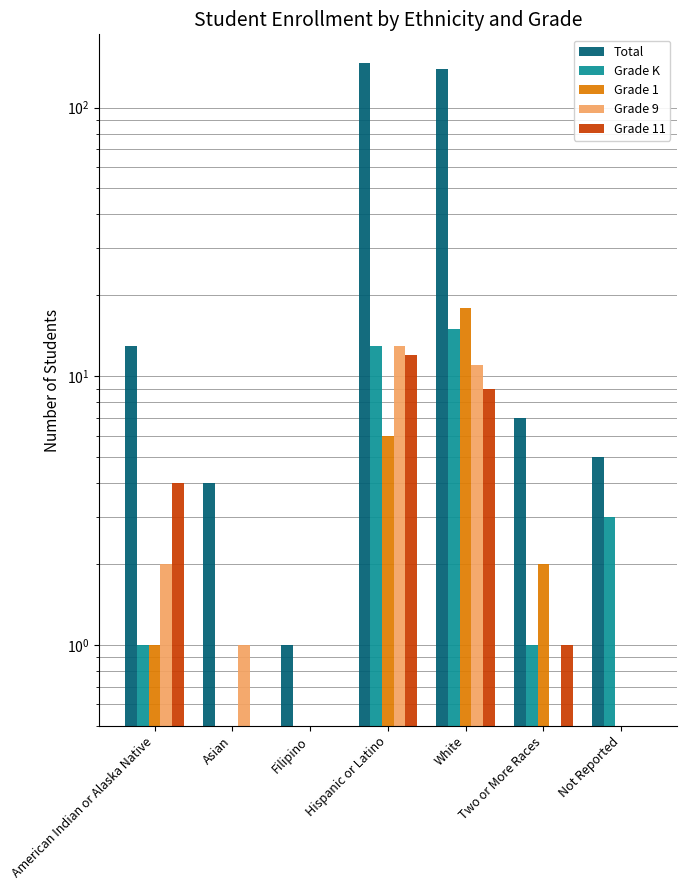

At which label does Grade 9 reach its peak?

Hispanic or Latino